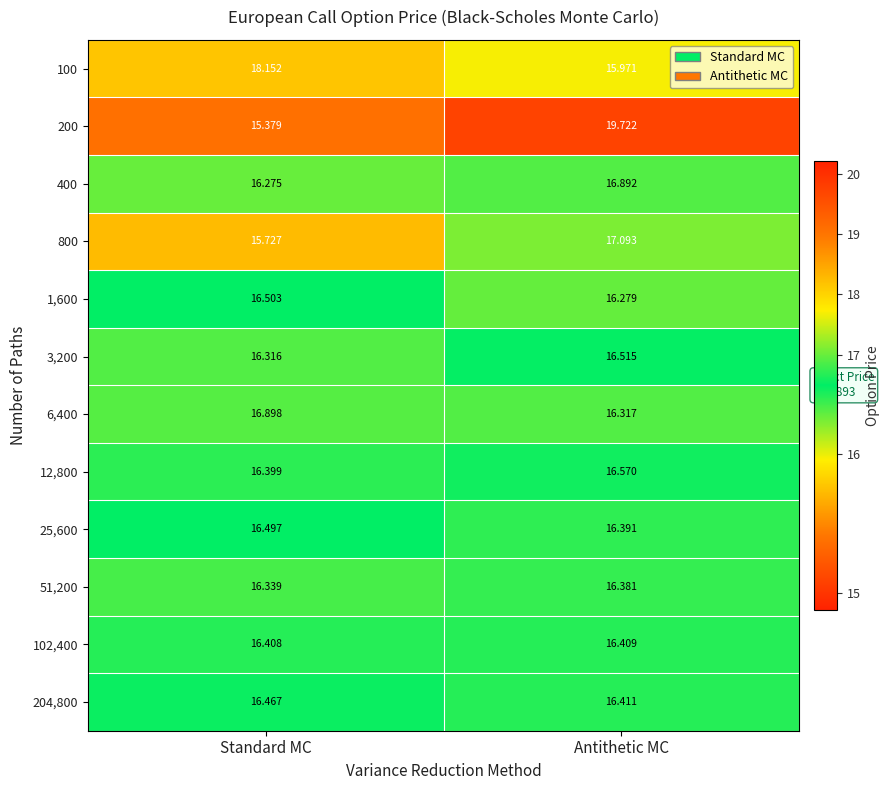

Which category has the lowest value in the 100 series?

Antithetic MC